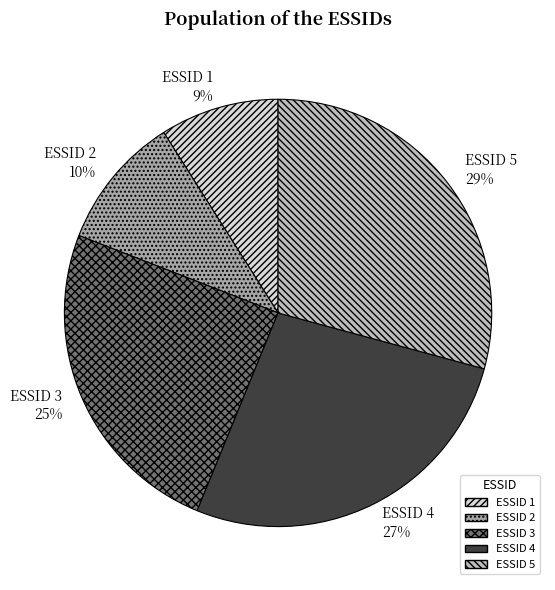

What is the ratio of the value at ESSID 1 9% to the value at ESSID 5 29%?

0.3